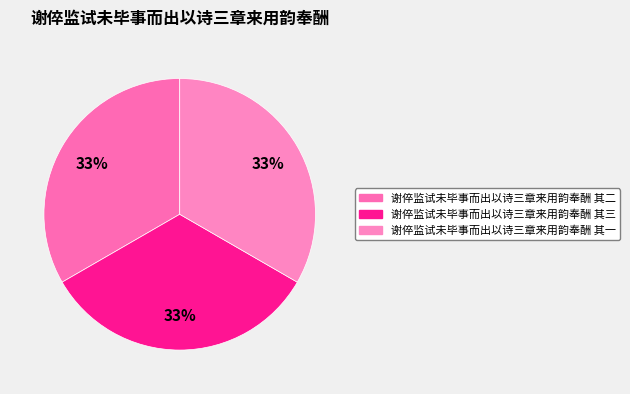

What is the smallest slice in the pie chart?

谢倅监试未毕事而出以诗三章来用韵奉酬 其二